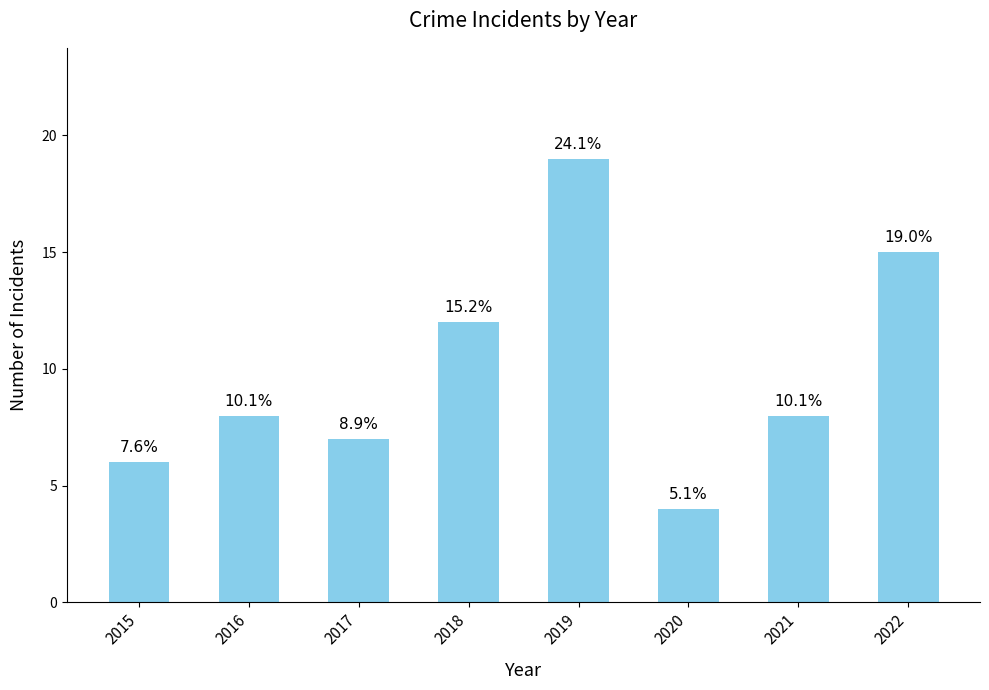

How many bars are there in total?

8